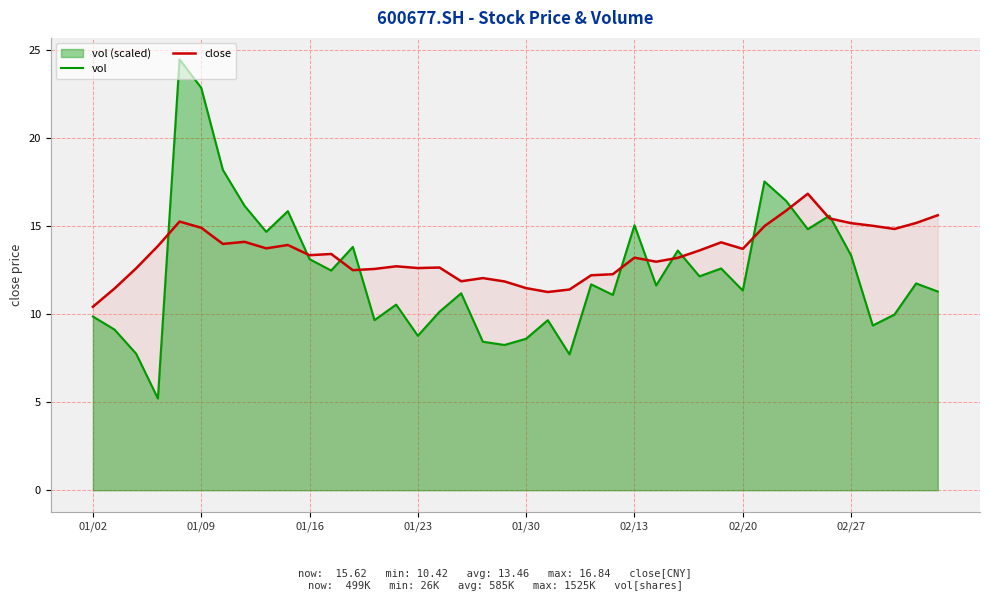

What is the maximum value for vol?

24.5